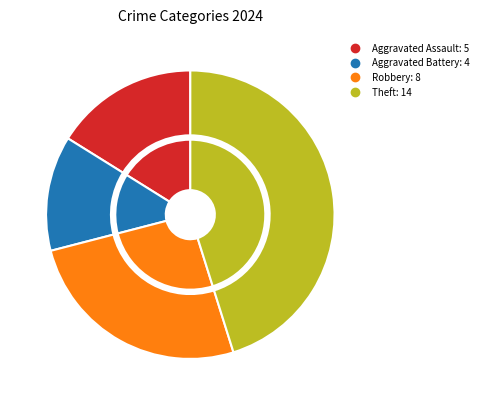

What percentage is the Aggravated Battery slice, to the nearest percent?

13%